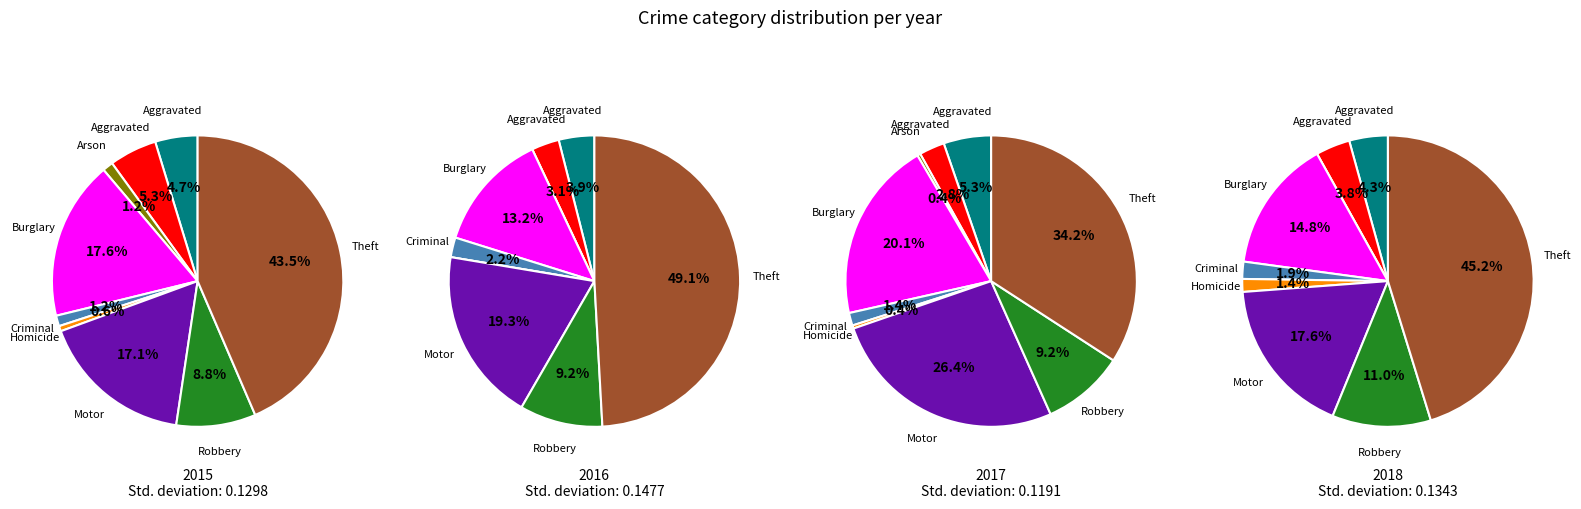

Is it true that Aggravated Assault is 5% of the pie?

True